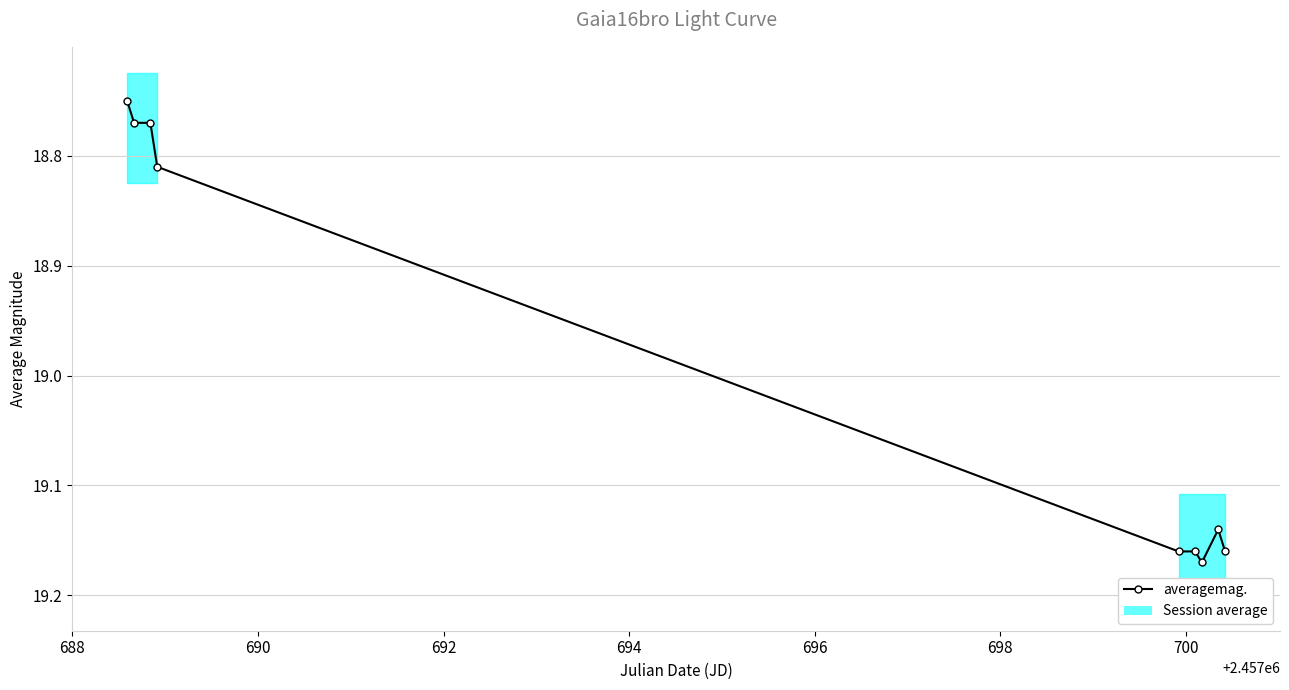

What is the value of the 5th point from the left?

19.2